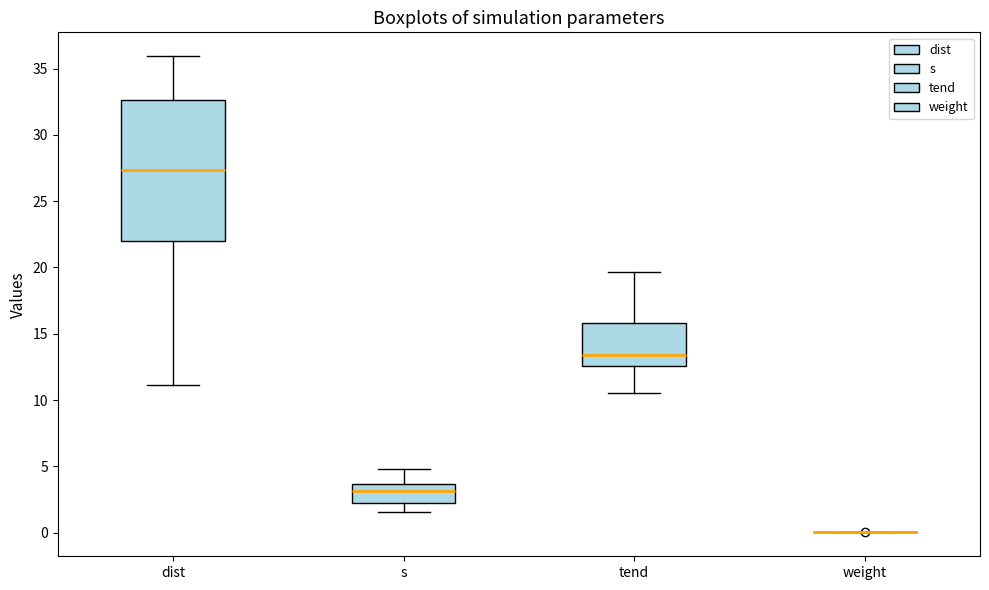

Reading left to right, read every box against the y-axis: the position of its median line, the range the box covers, and the ends of its whiskers. The values are not printed on the chart, so give them approximately, as read against the axis.

dist: median 27.5, box 22.0 to 32.5, whiskers 11.0 to 36.0
s: median 3.0, box 2.0 to 3.5, whiskers 1.5 to 5.0
tend: median 13.5, box 12.5 to 16.0, whiskers 10.5 to 19.5
weight: box collapsed to a line at 0.0, whiskers 0.0 to 0.0